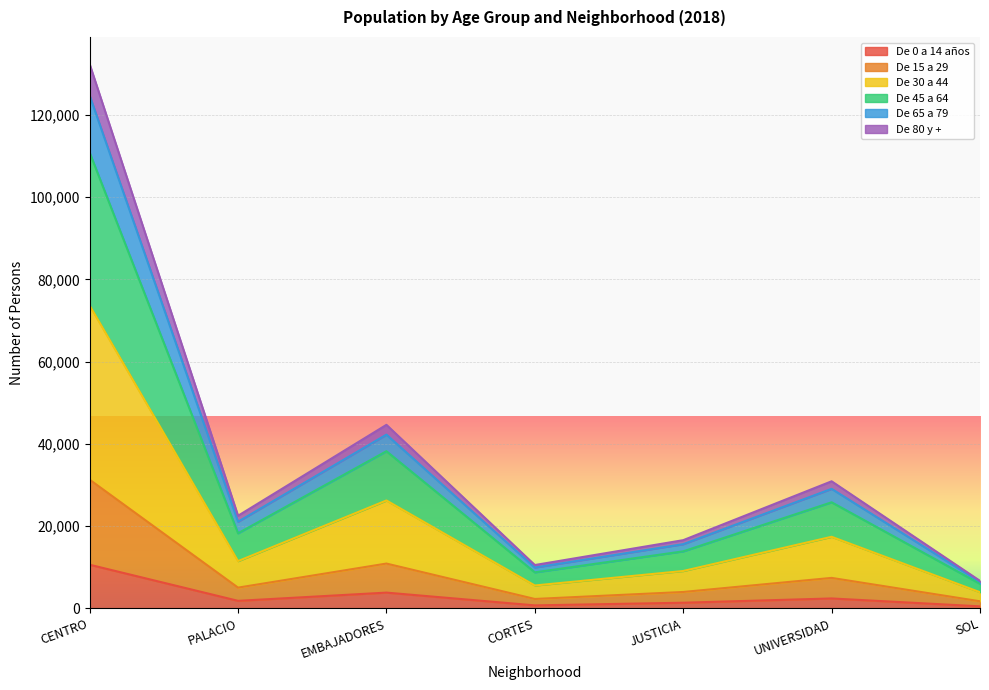

The value of De 0 a 14 años at PALACIO is 865. True or false?

False